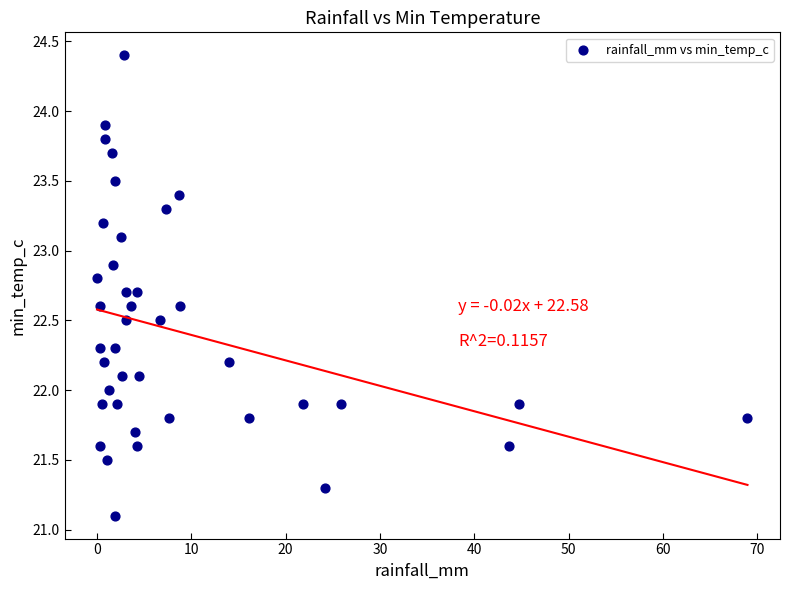

What is the range of X values (max minus min)?

69.0